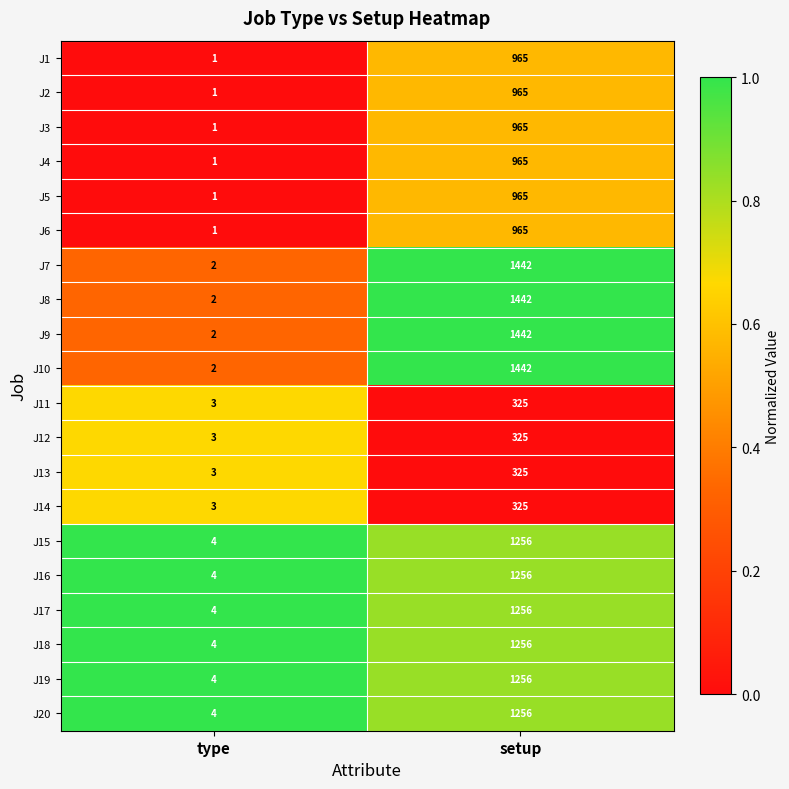

What is the greatest value displayed?

1442